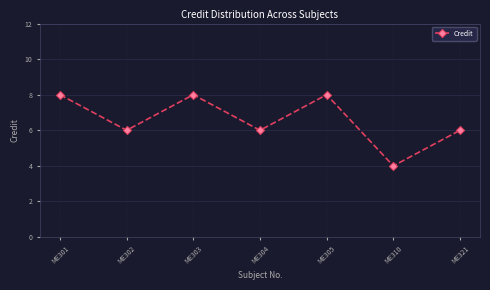

What is the difference between the maximum and minimum values?

4